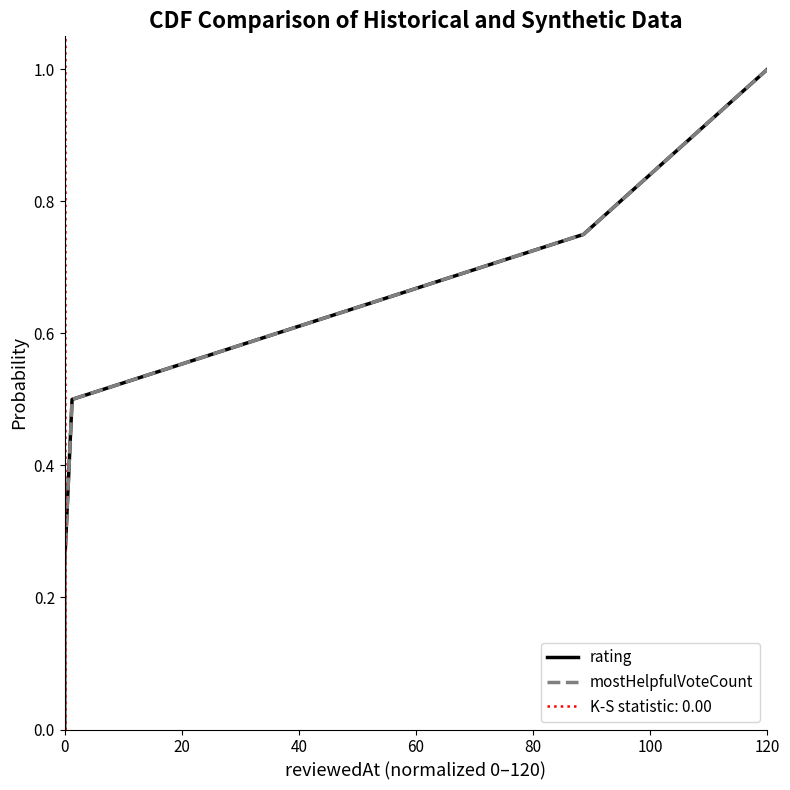

At how many categories does at least one series exceed 0?

4